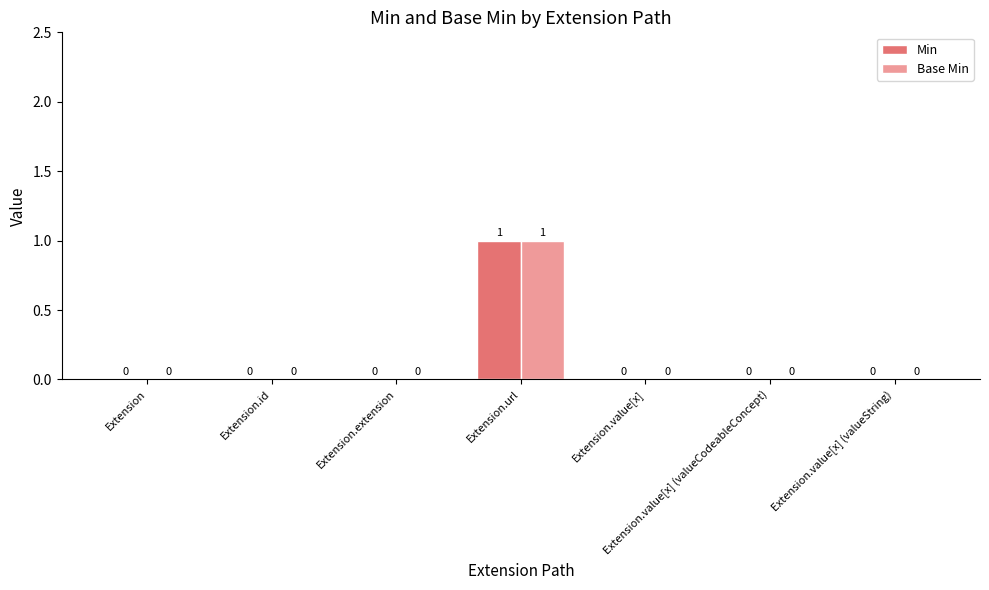

Is it true that Min equals 1 at Extension?

False